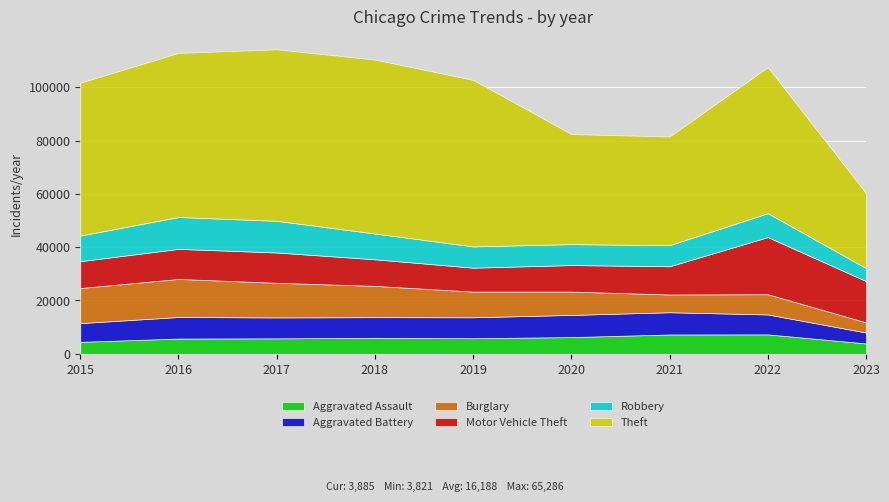

Rank the categories by Motor Vehicle Theft value from lowest to highest.

2019, 2020, 2018, 2015, 2021, 2016, 2017, 2023, 2022